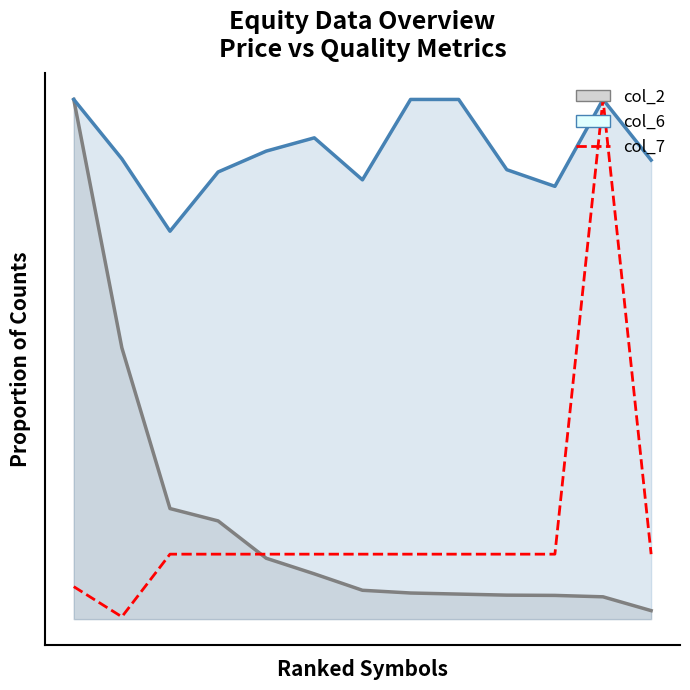

How many lines are shown in the chart?

1